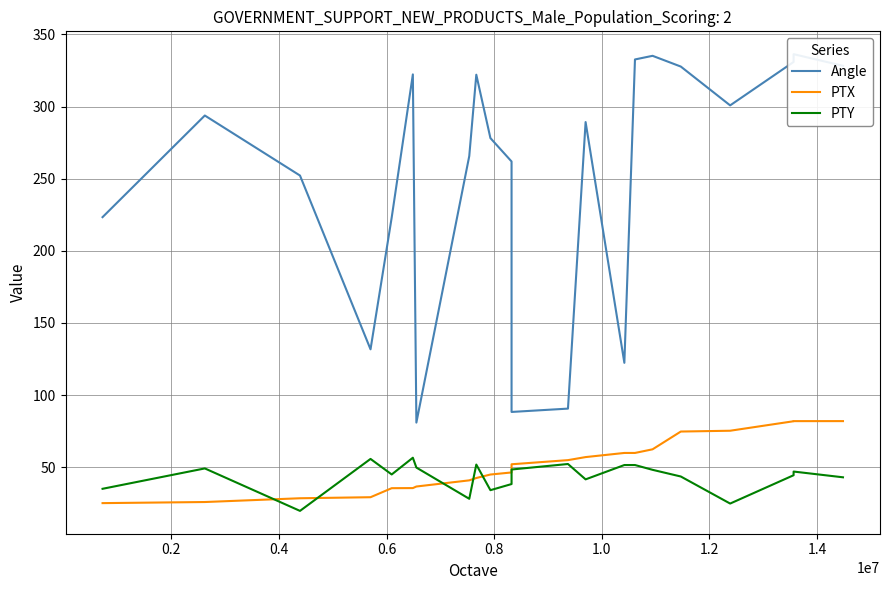

True or false: PTX and Angle cross at least once.

False